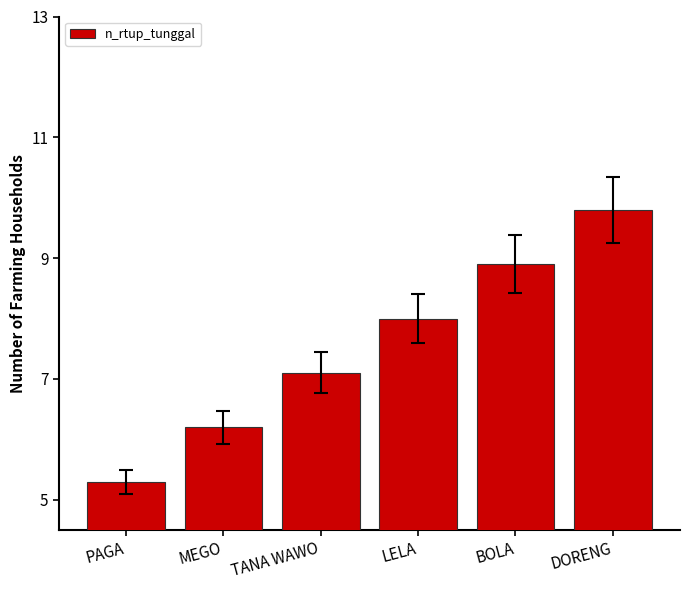

What position from the right is TANA WAWO?

4